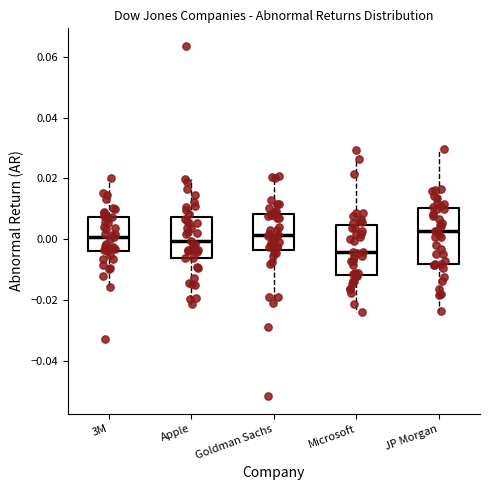

Where does the lower whisker of the box for Microsoft end on the y-axis? The values are not printed on the chart, so give them approximately, as read against the axis.

-0.024